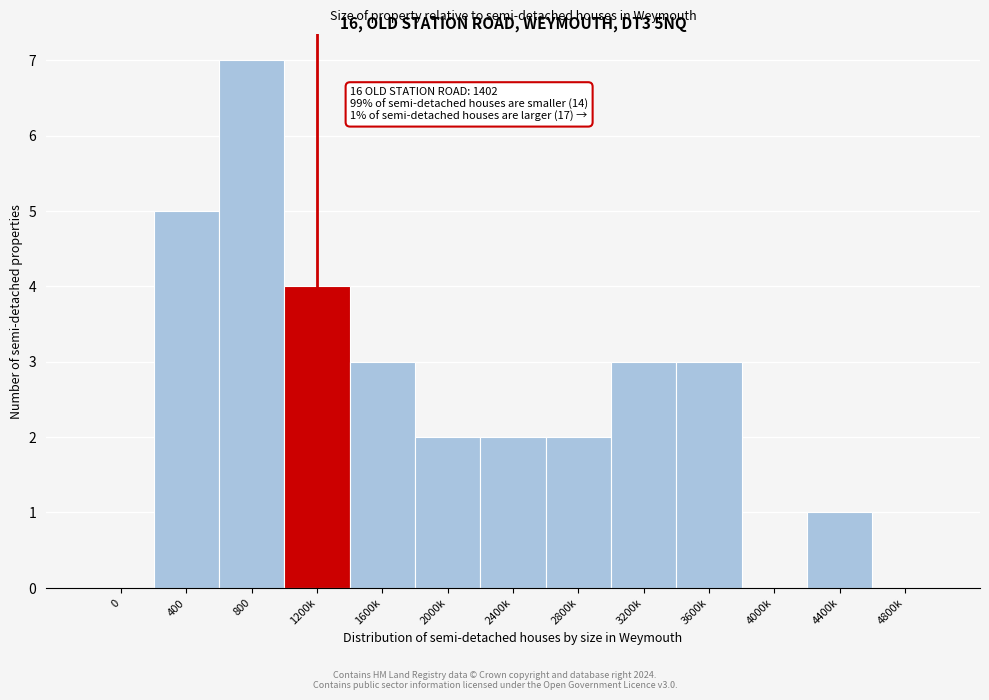

Reading right to left, extract all data points from this chart.

4800k=0	4400k=1	4000k=0	3600k=3	3200k=3	2800k=2	2400k=2	2000k=2	1600k=3	1200k=4	800=7	400=5	0=0